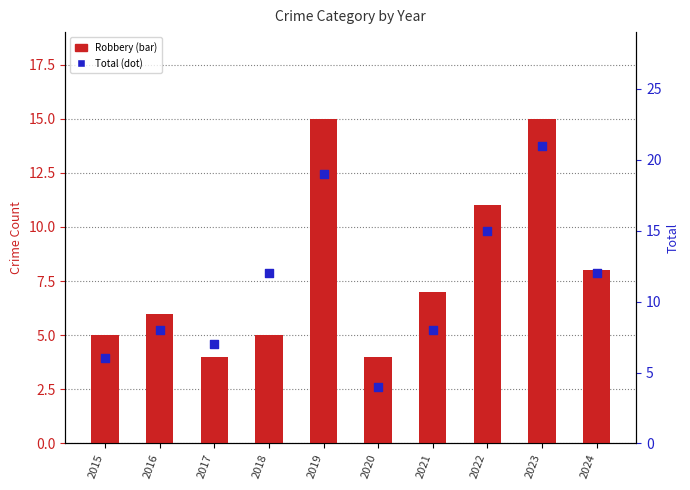

Which series contains the lowest Y value?

Robbery